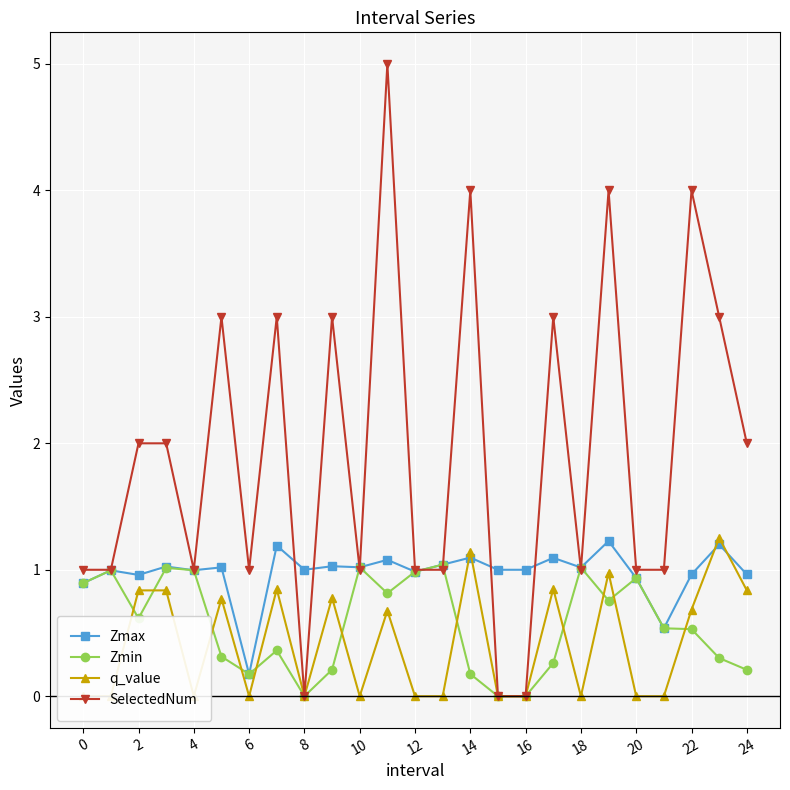

How many lines are shown in the chart?

4